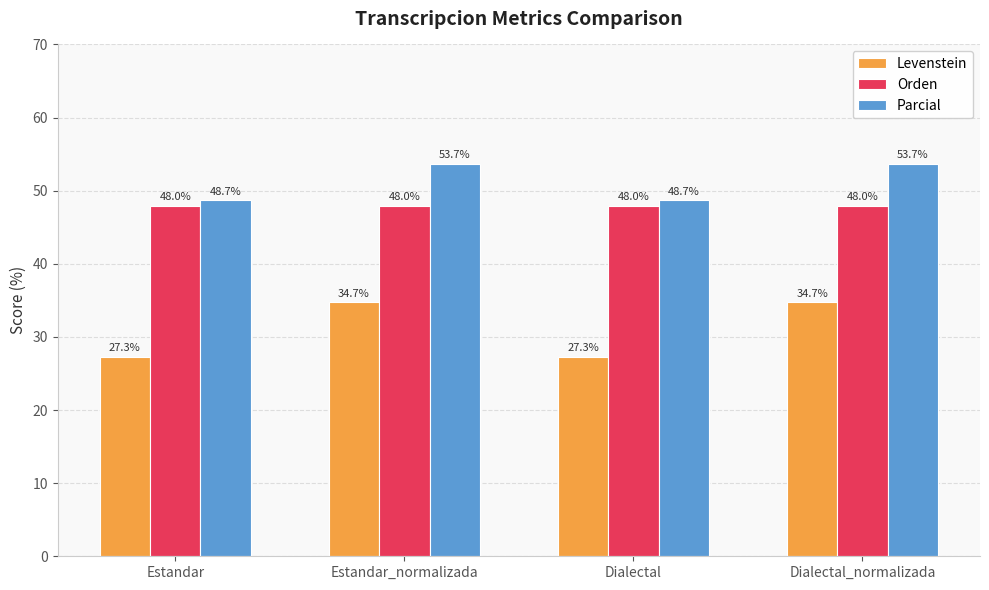

Between Estandar and Estandar_normalizada, which series saw the biggest shift?

Levenstein